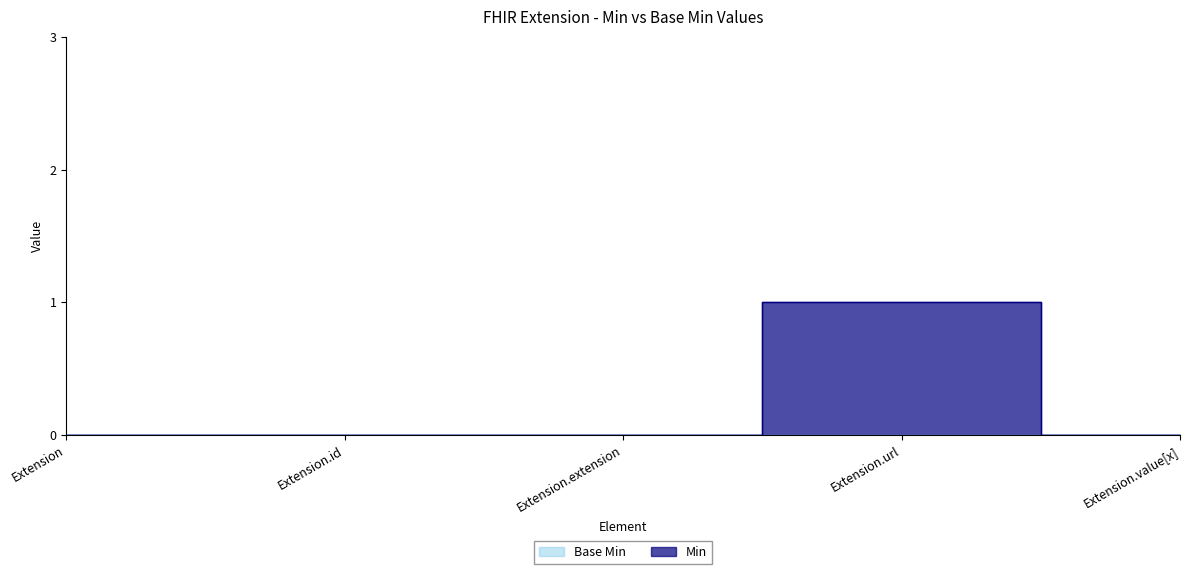

Count the values in the range 0 to 1.

5